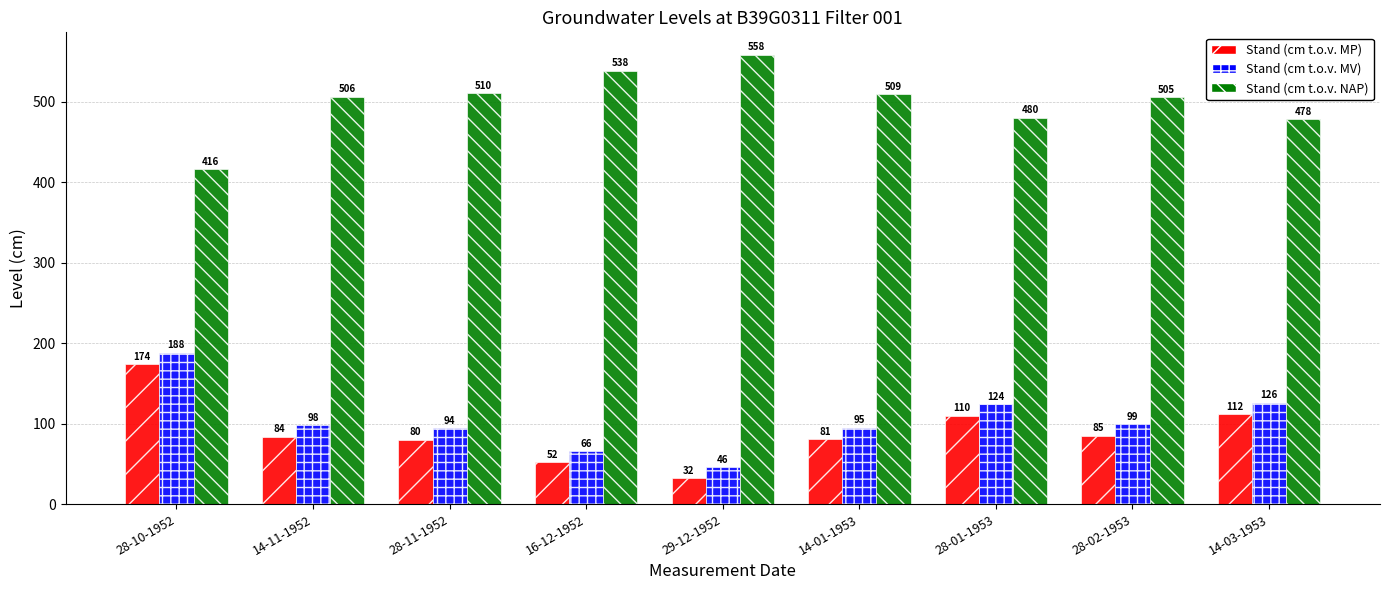

What is the spread (max minus min) of values at 14-11-1952?

422